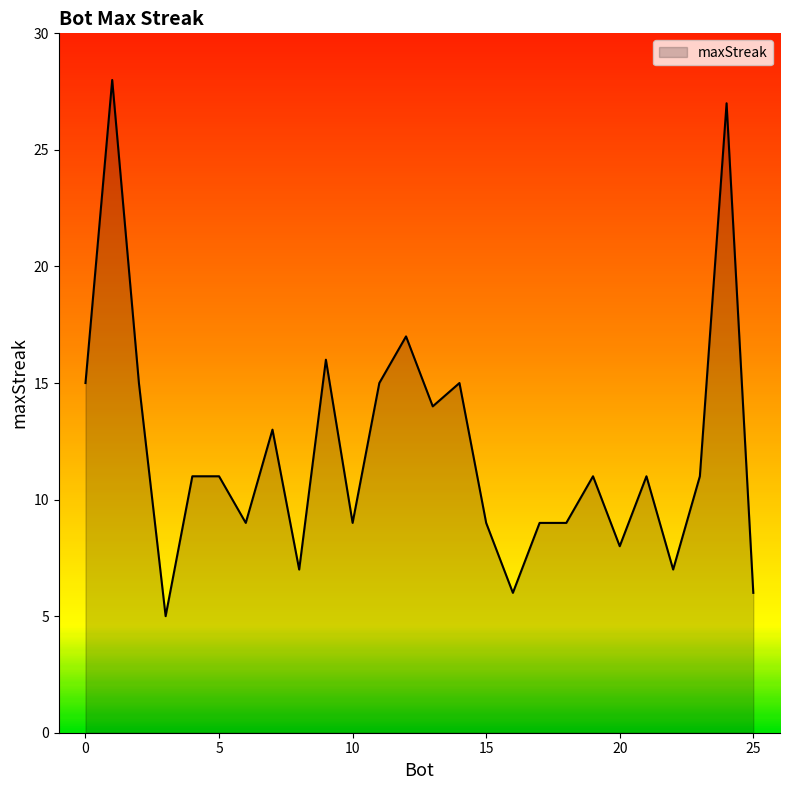

What is the minimum value shown in the chart?

5